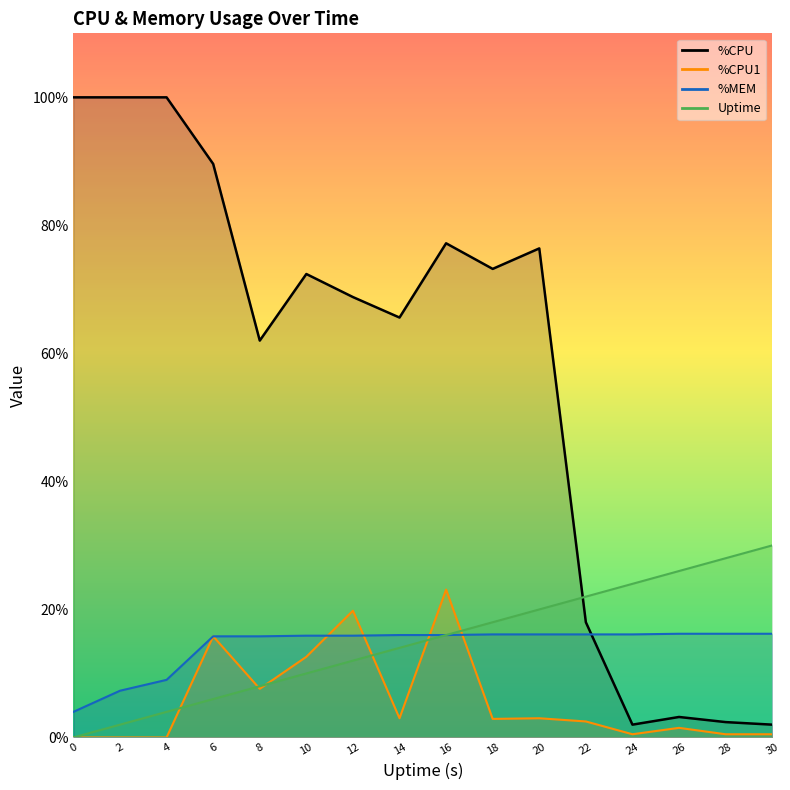

How many lines are shown in the chart?

3